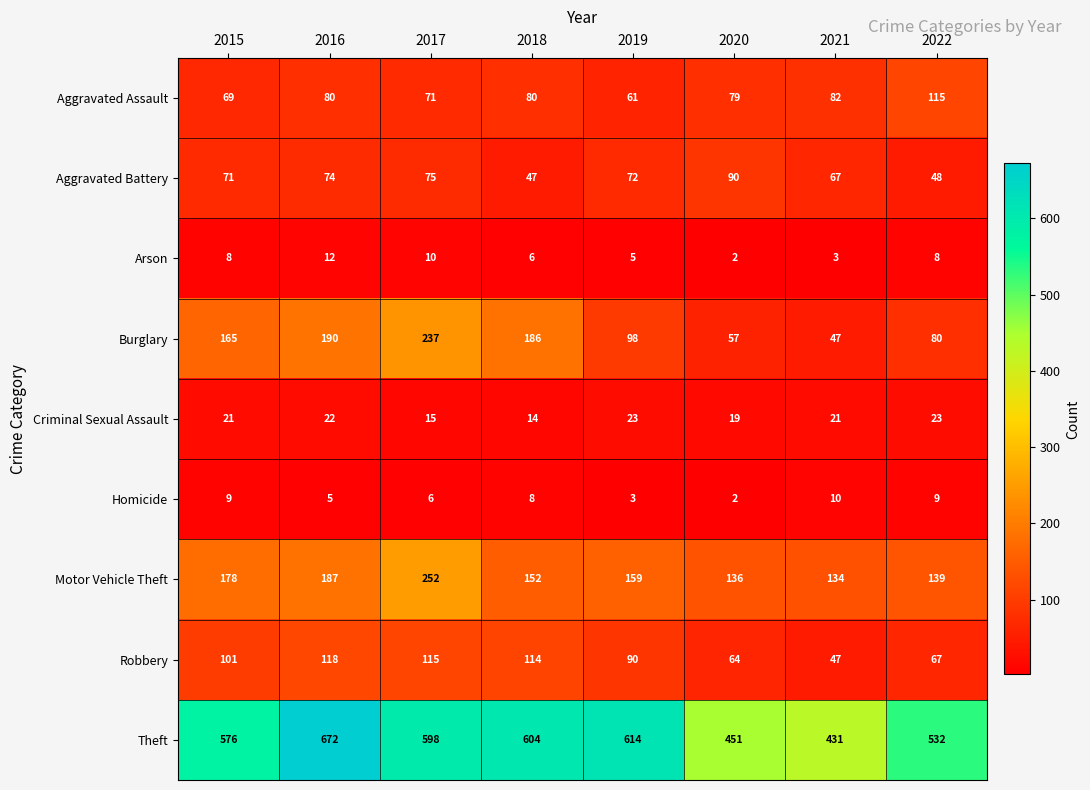

The value of Aggravated Battery at 2016 is 74. True or false?

True